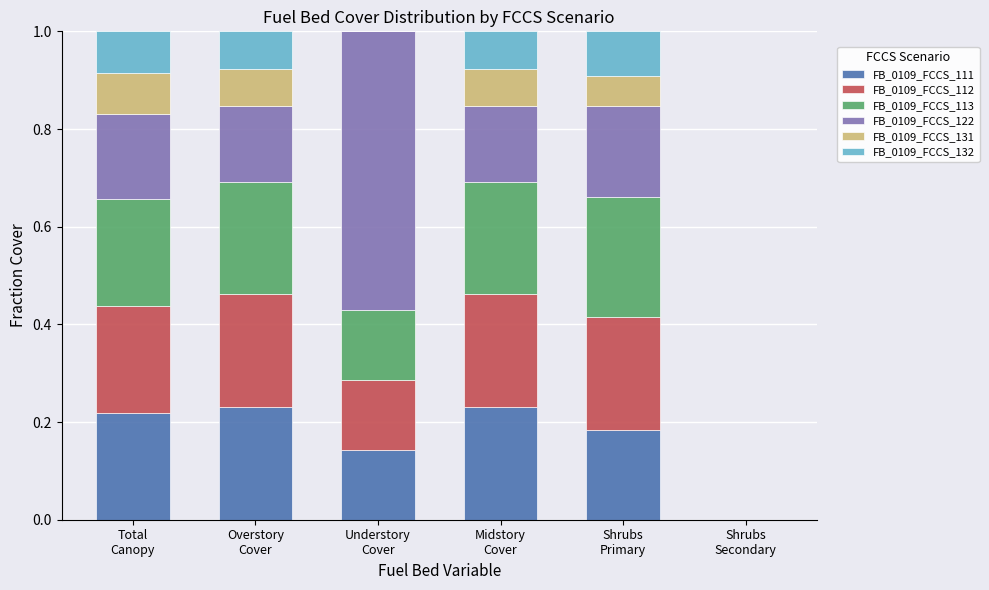

What position from the right is Overstory
Cover?

5